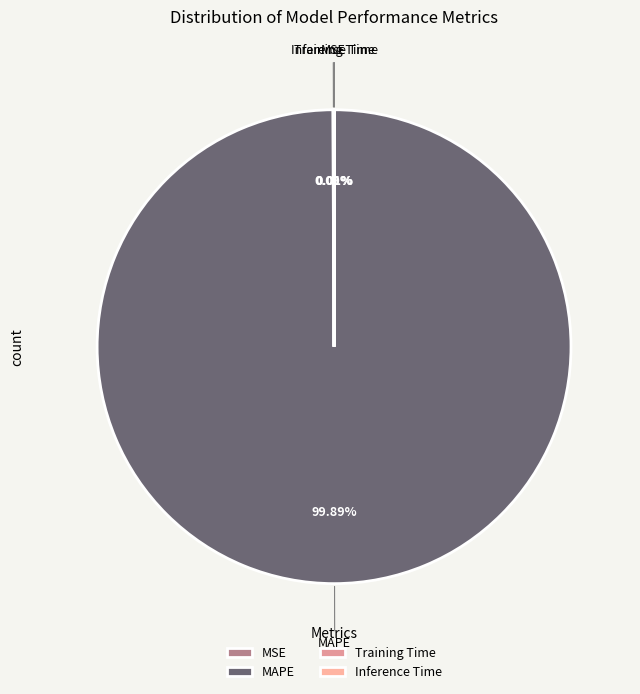

Which slice is the largest?

MAPE